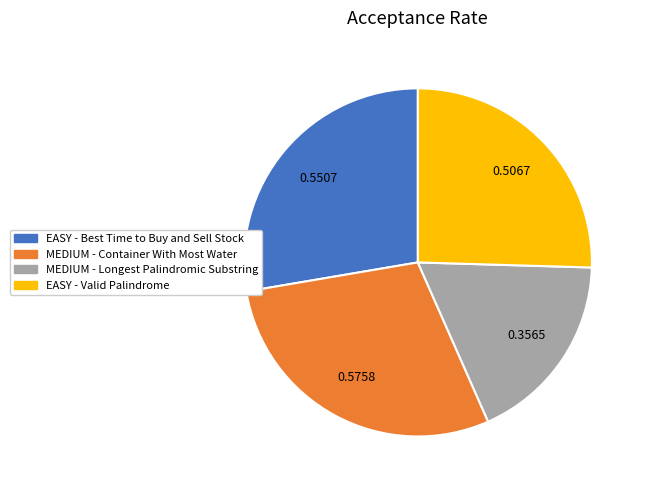

Does any single category account for the majority?

No